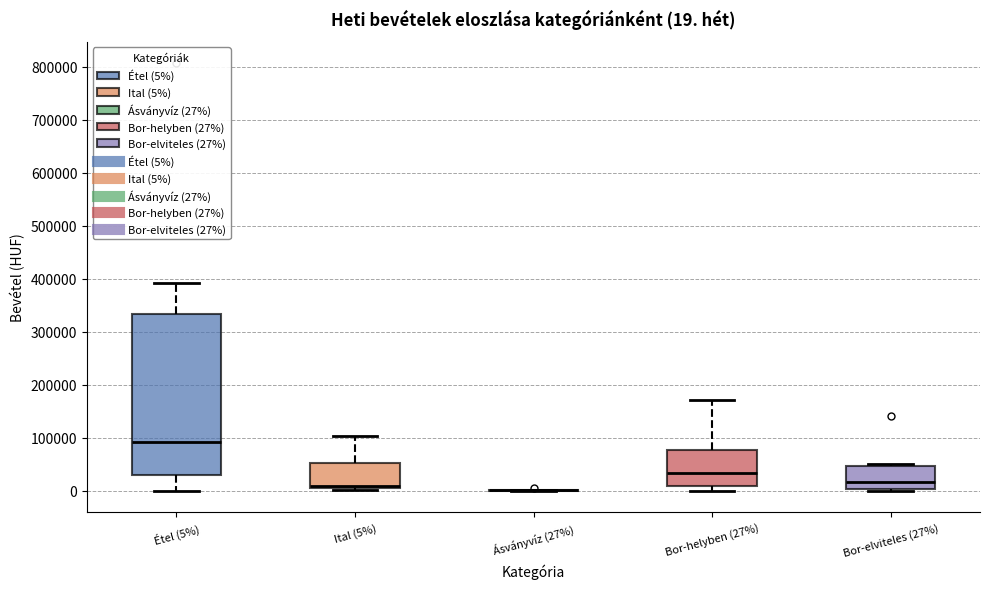

Comparing the boxes themselves (not the whiskers), which one is the tallest?

Étel (5%)